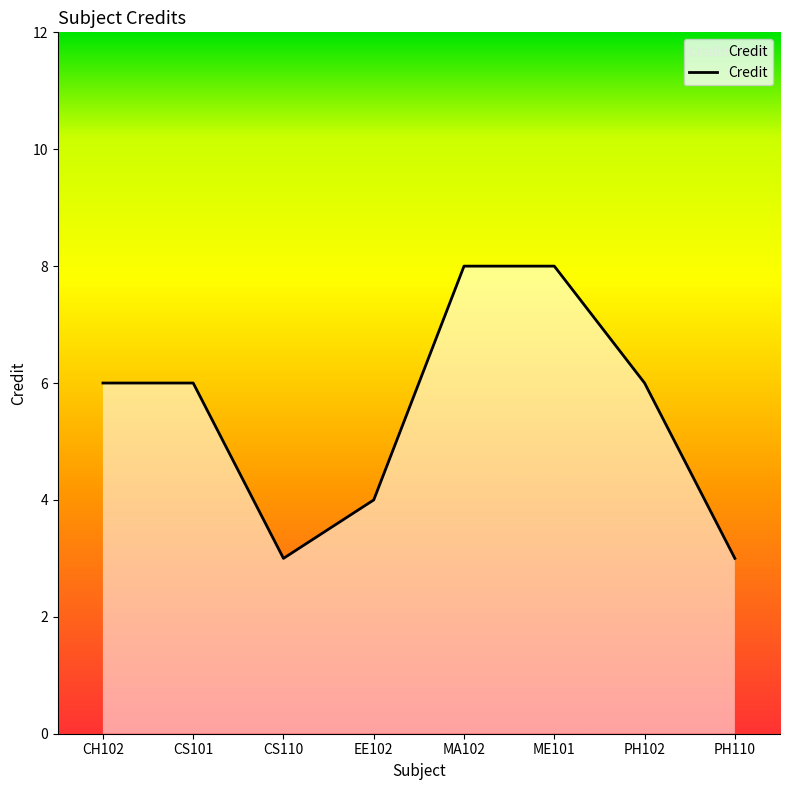

What is the difference between the maximum and second lowest values?

5